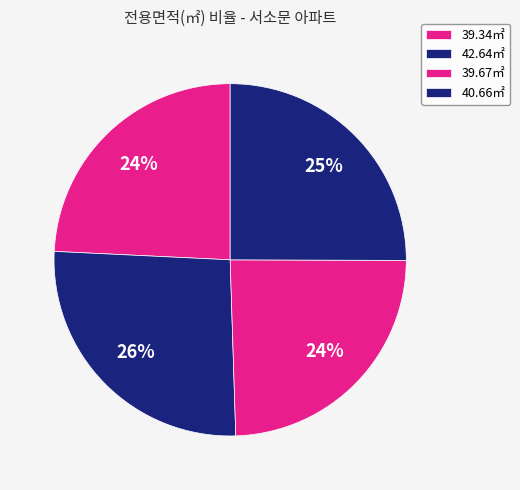

Which category has the smallest portion of the pie?

39.34